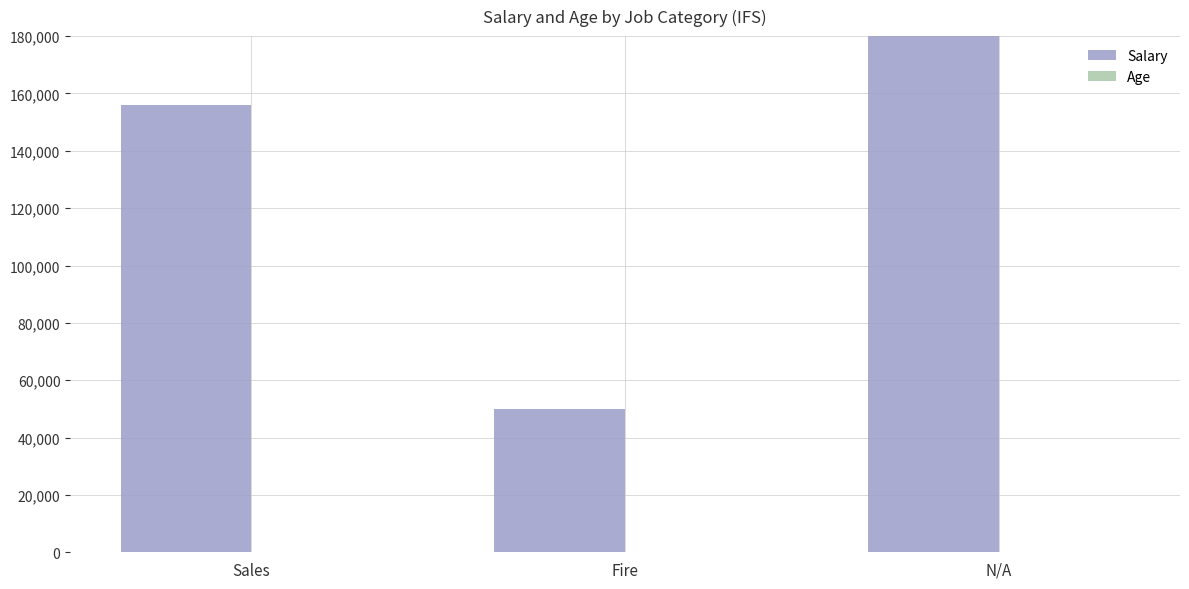

At which label does Age first exceed 97?

N/A